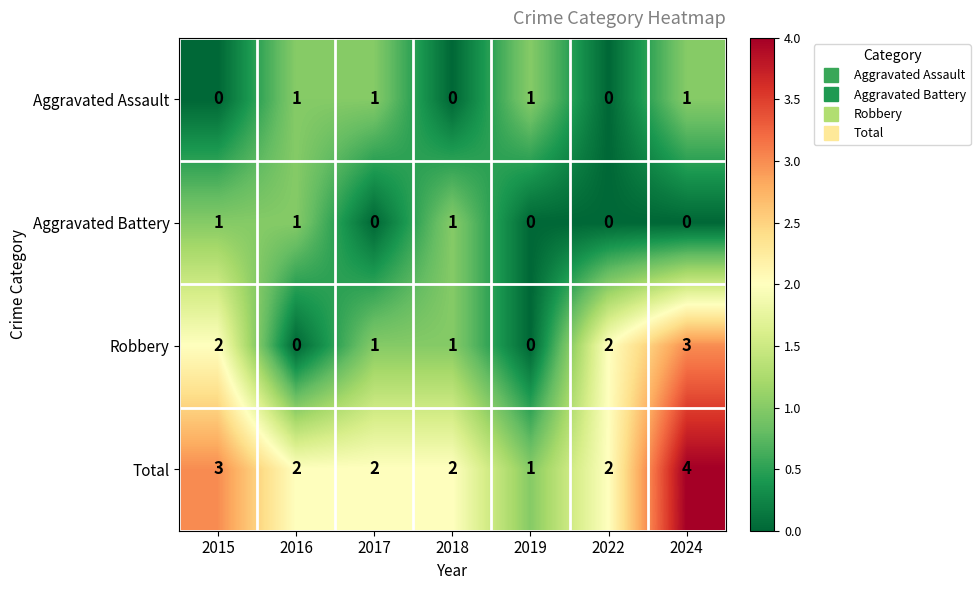

Reading left to right, what are all the values shown in this chart?

Aggravated Assault: 2015=0	2016=1	2017=1	2018=0	2019=1	2022=0	2024=1
Aggravated Battery: 2015=1	2016=1	2017=0	2018=1	2019=0	2022=0	2024=0
Robbery: 2015=2	2016=0	2017=1	2018=1	2019=0	2022=2	2024=3
Total: 2015=3	2016=2	2017=2	2018=2	2019=1	2022=2	2024=4